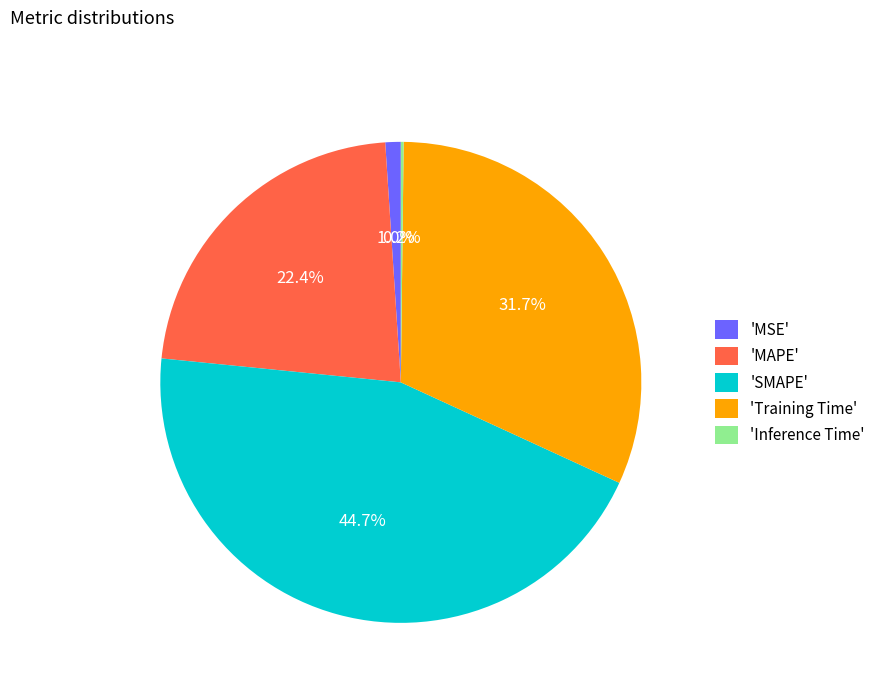

How much of the chart is everything except 'SMAPE'?

55.3%